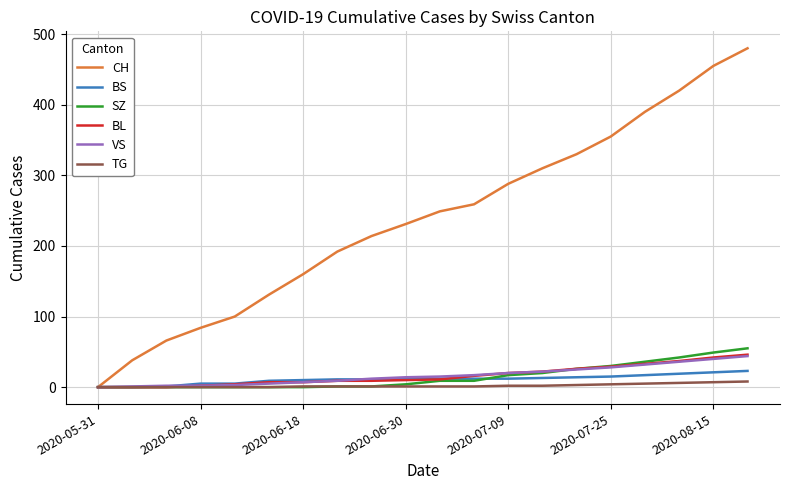

Which series has the widest spread of values?

CH